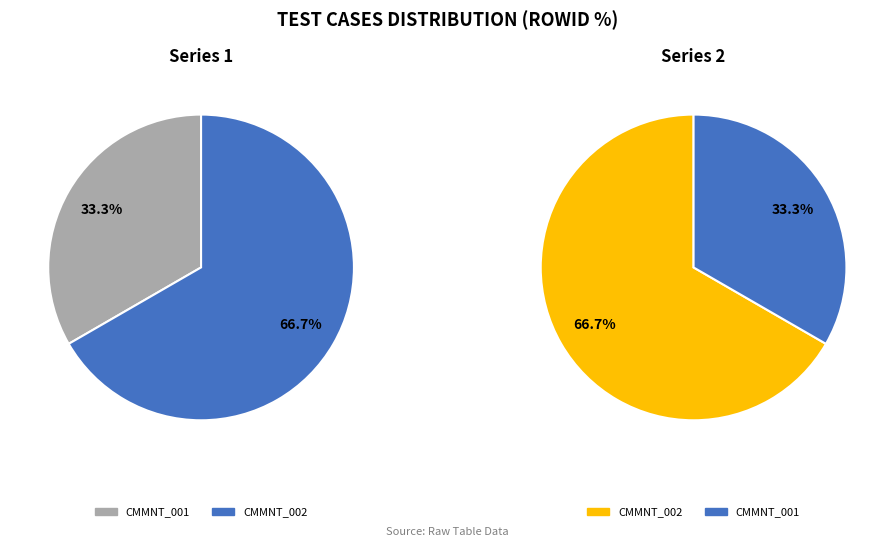

True or false: CMMNT_001 accounts for 46% of the total.

False